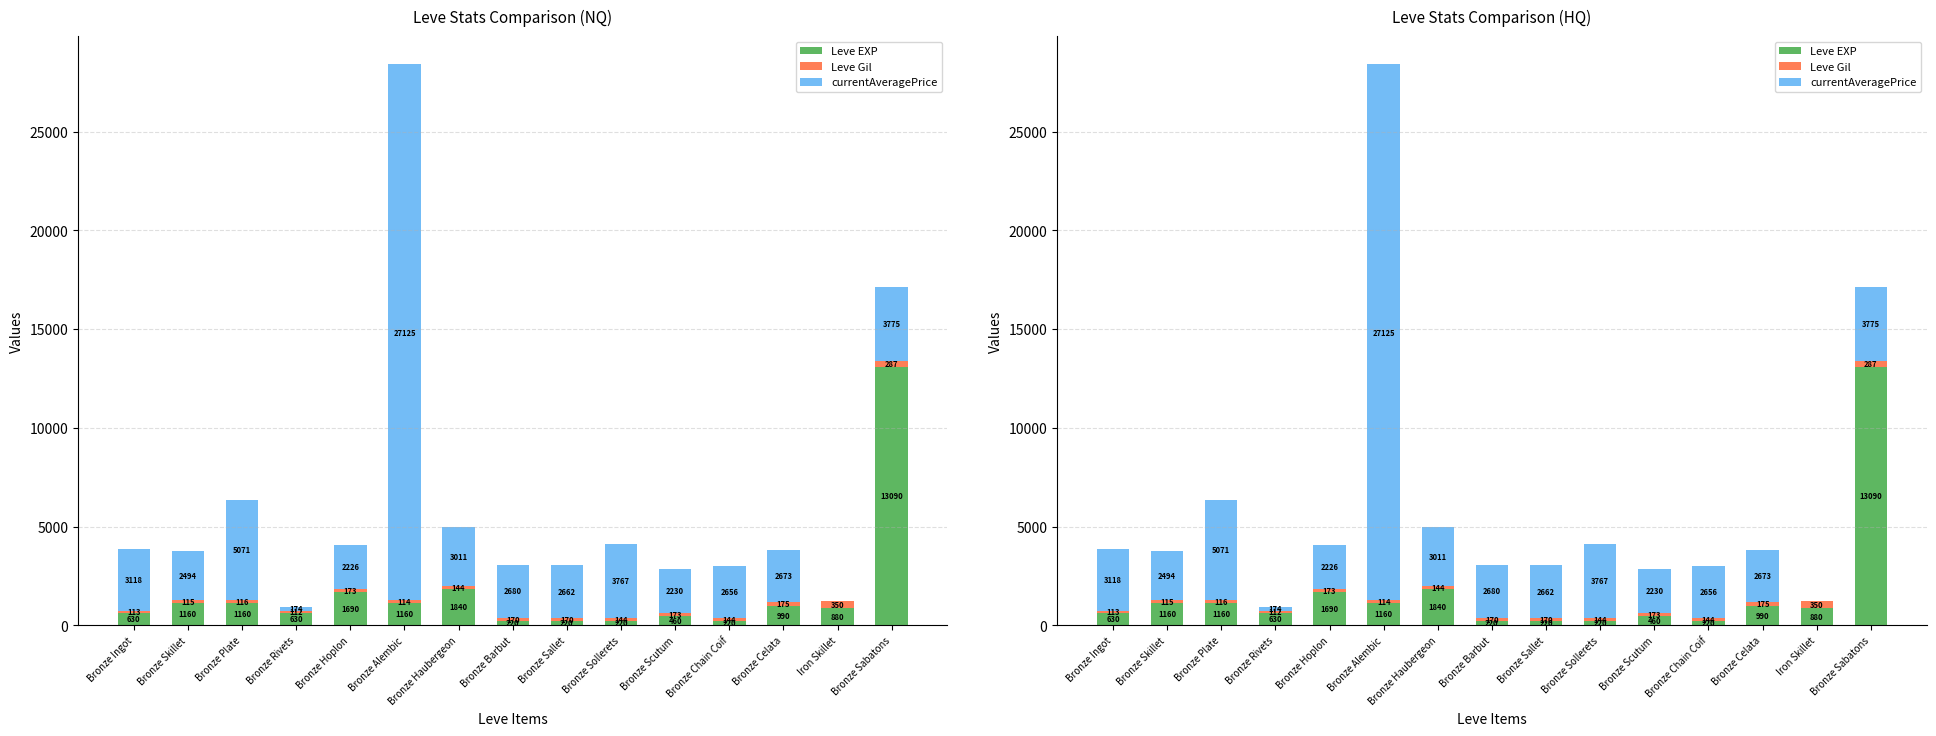

How many bars are there in total?

45